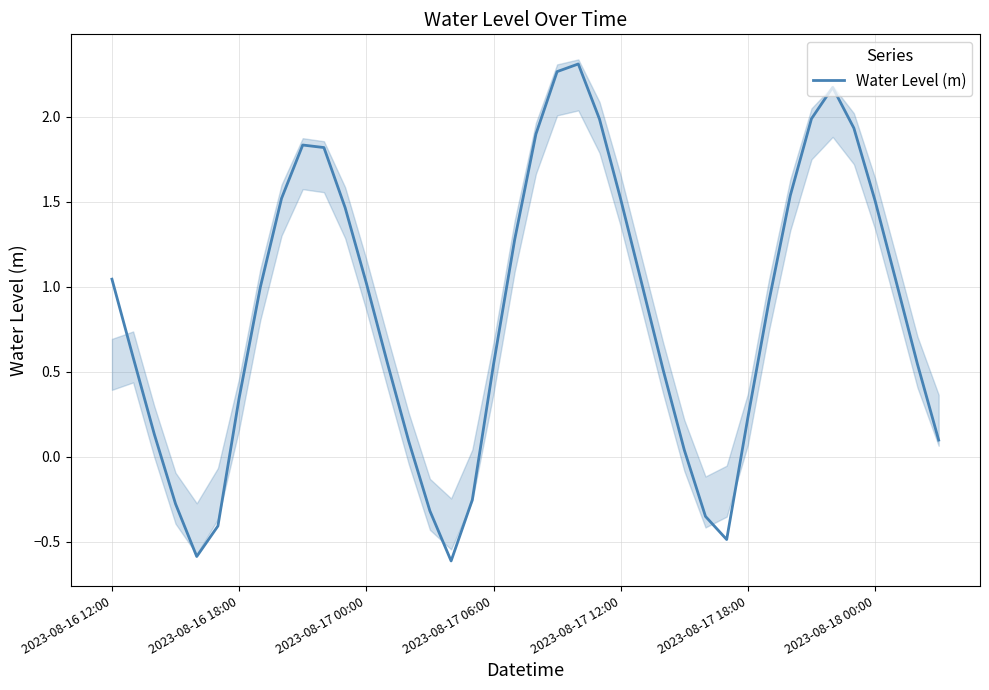

At which label does Water Level (m) first exceed 0?

2023-08-16 12:00